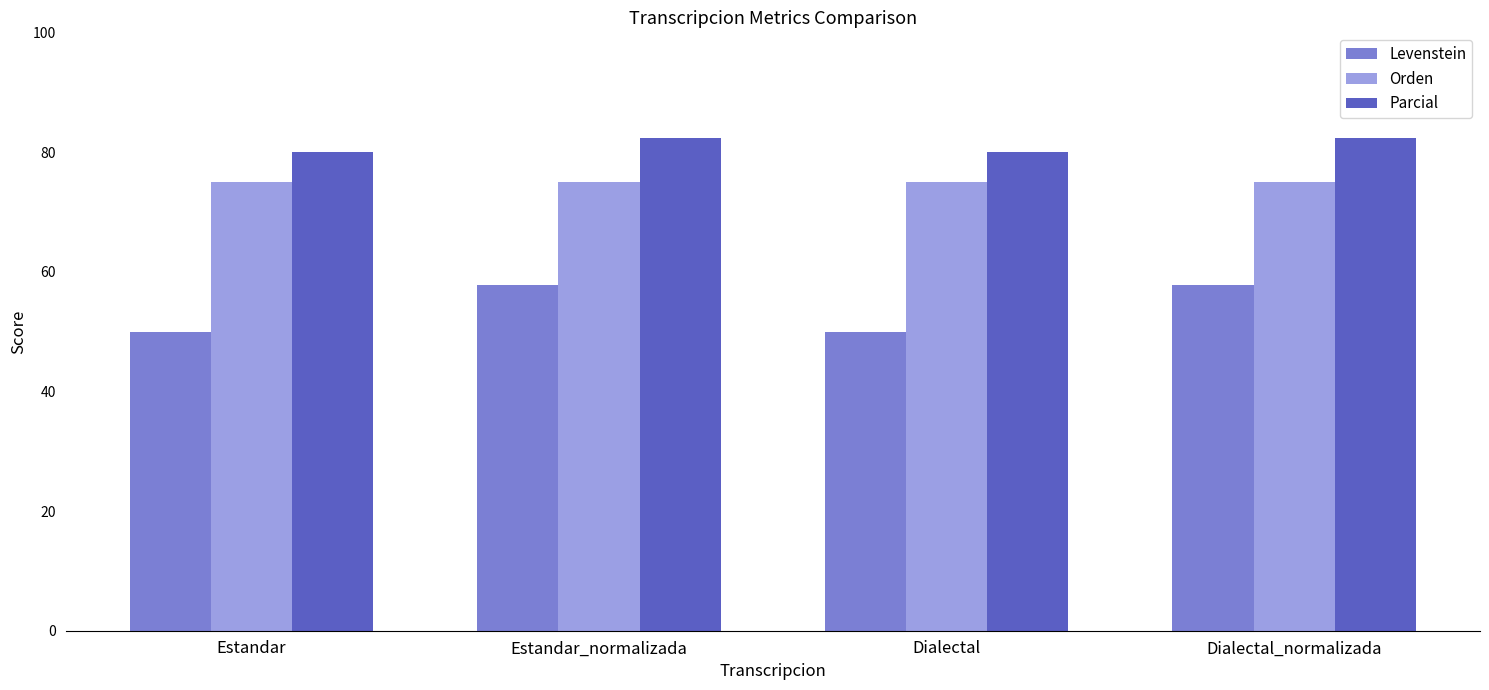

Reading left to right, transcribe all the data shown in this chart.

Levenstein: 50.0	57.7	50.0	57.7
Orden: 75.0	75.0	75.0	75.0
Parcial: 80.0	82.4	80.0	82.4